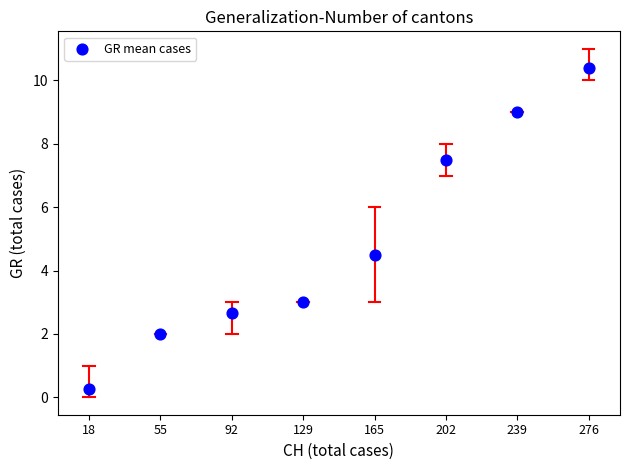

What is the range of X values (max minus min)?

258.1